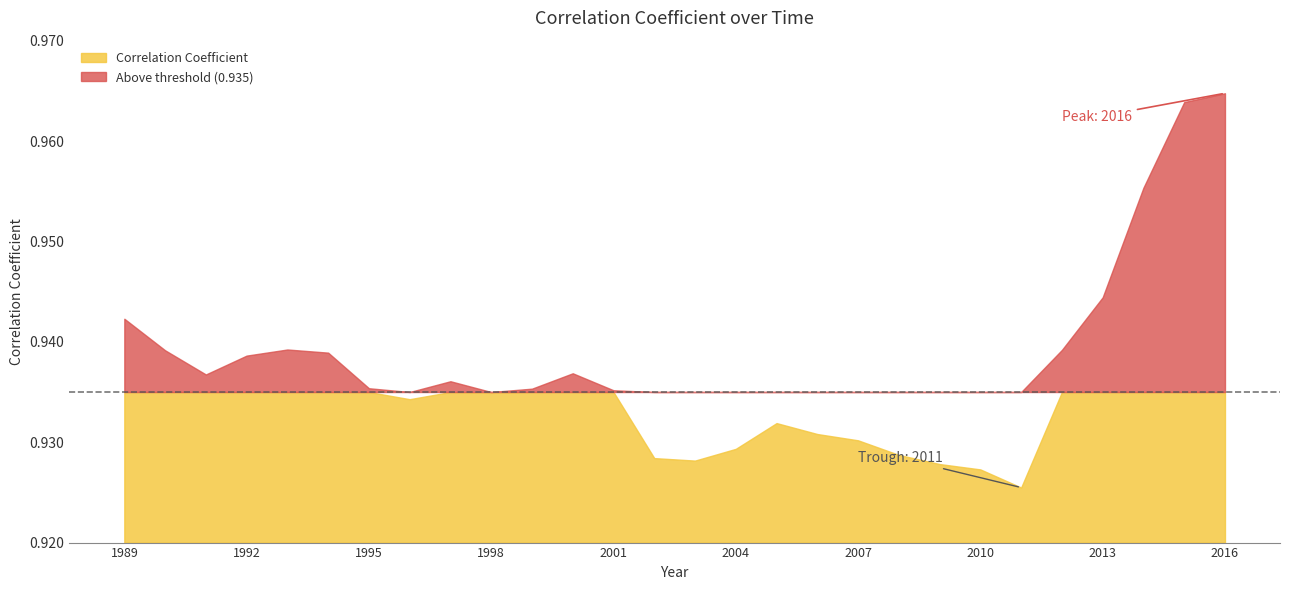

How many interior local peaks (higher than both neighbors) does the data have?

4